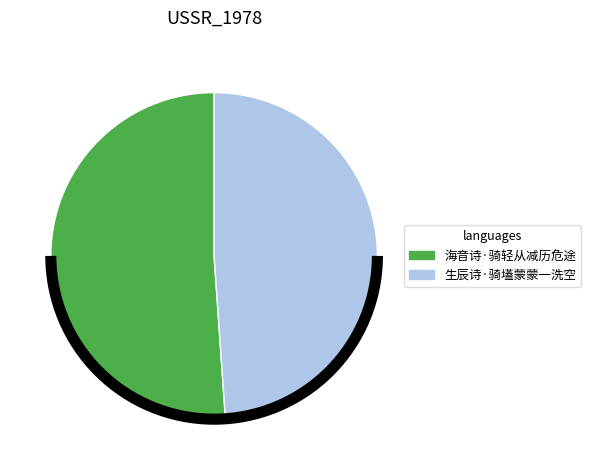

Combined, do 生辰诗·骑壒蒙蒙一洗空 and 海音诗·骑轻从减历危途 account for over 50%?

Yes